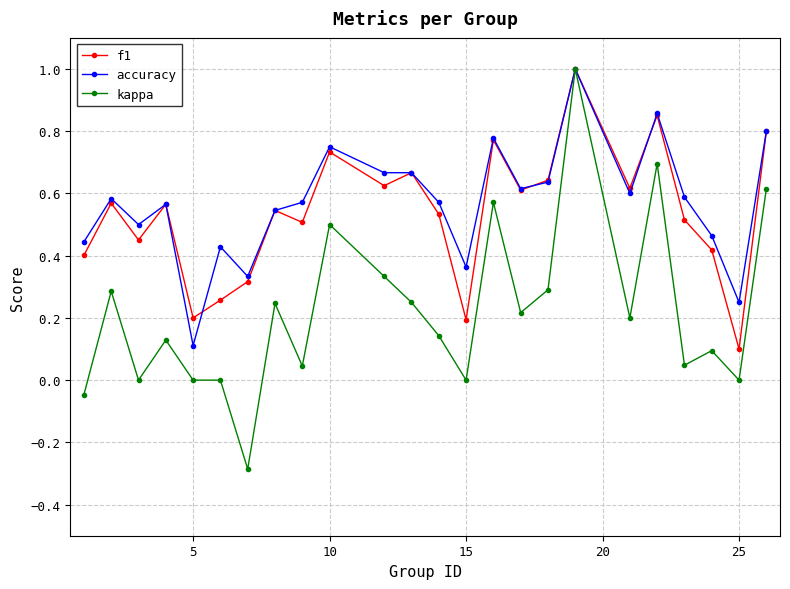

What is the greatest value displayed?

1.0